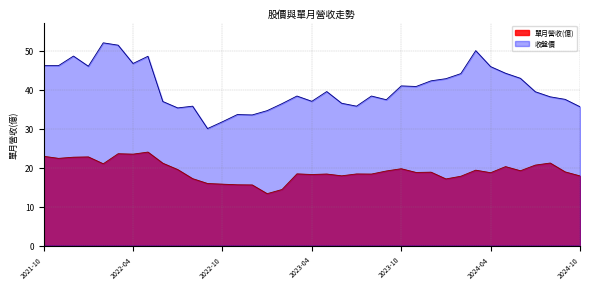

List the labels in order of 收盤價 value, largest first.

2022-02, 2022-03, 2024-03, 2021-12, 2022-05, 2022-04, 2021-10, 2021-11, 2022-01, 2024-04, 2024-05, 2024-02, 2024-06, 2024-01, 2023-12, 2023-10, 2023-11, 2023-05, 2024-07, 2023-03, 2023-08, 2024-08, 2024-09, 2023-09, 2023-04, 2022-06, 2023-06, 2023-02, 2022-08, 2023-07, 2024-10, 2022-07, 2023-01, 2022-11, 2022-12, 2022-10, 2022-09